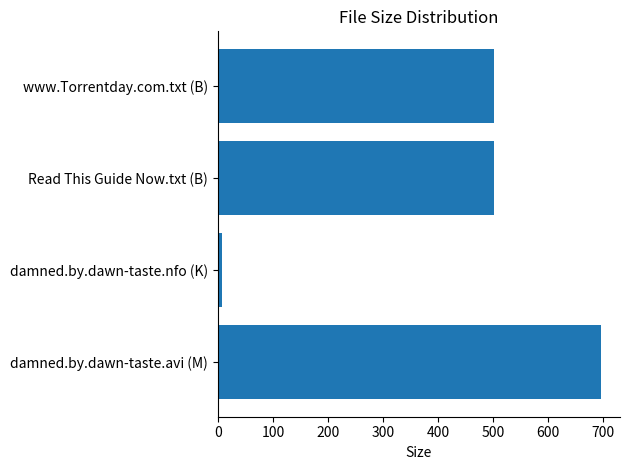

What is the average value?

426.8